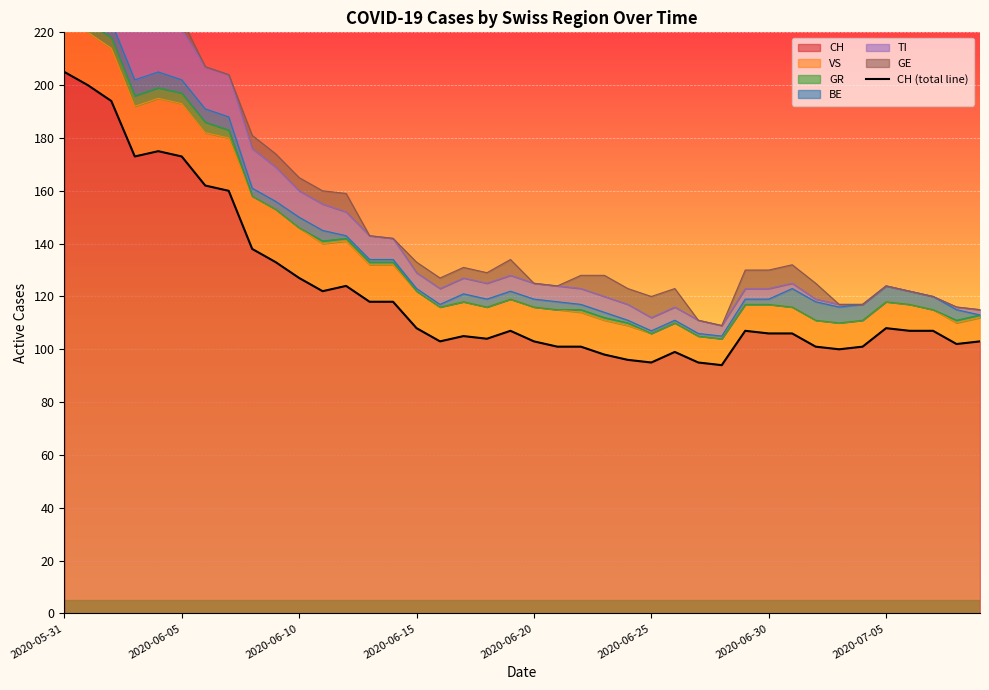

What position from the left is 24?

25